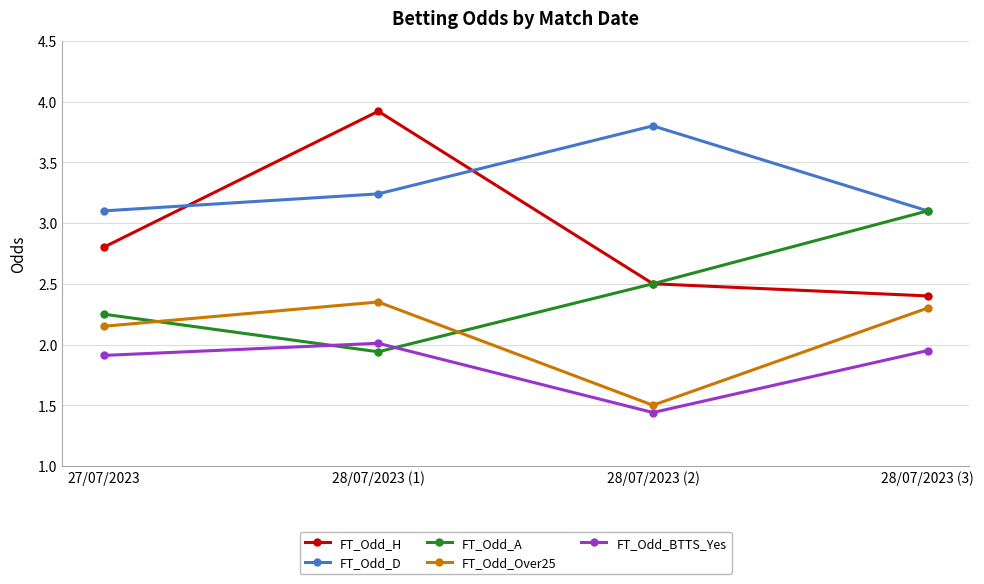

At which category is the sum across all series the highest?

28/07/2023 (1)